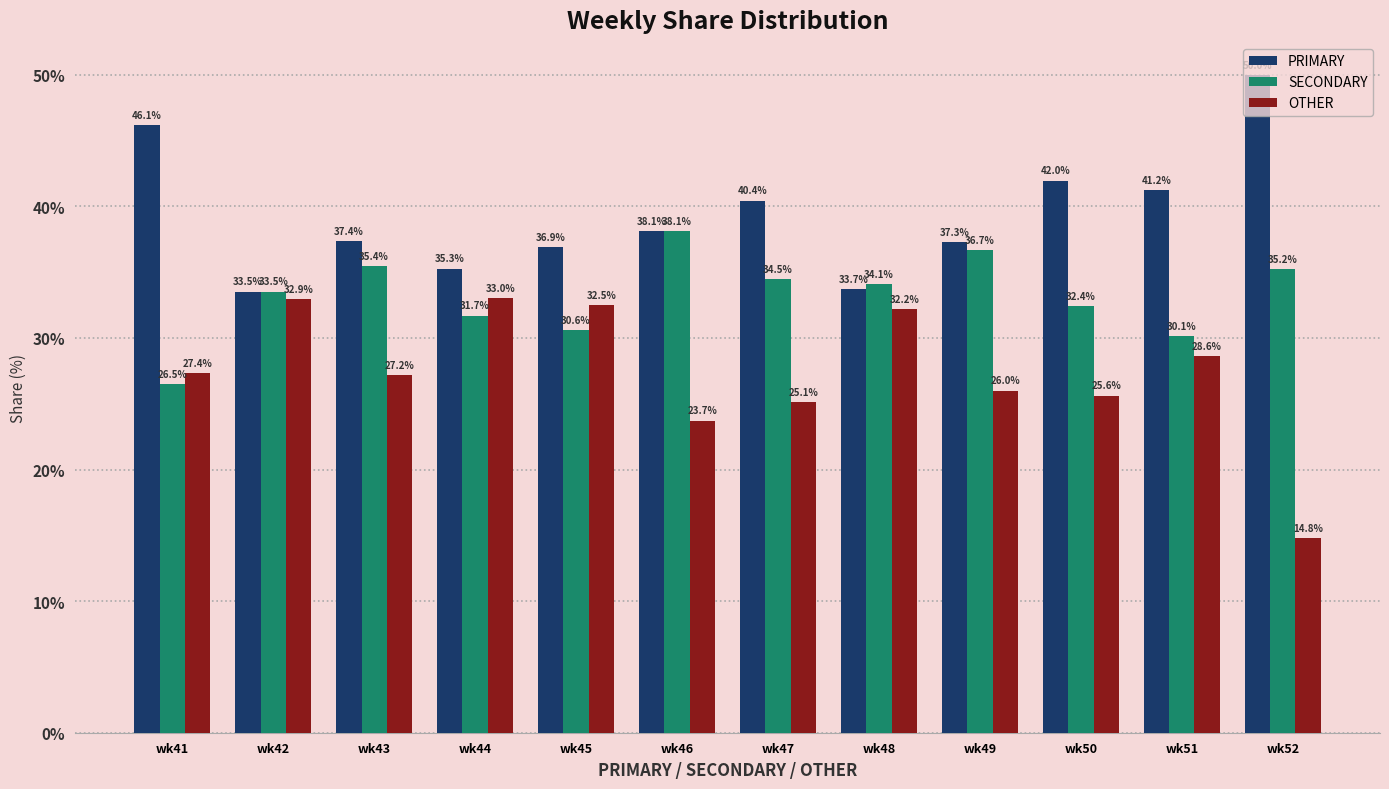

What is the difference between the PRIMARY values at wk50 and wk43?

4.6